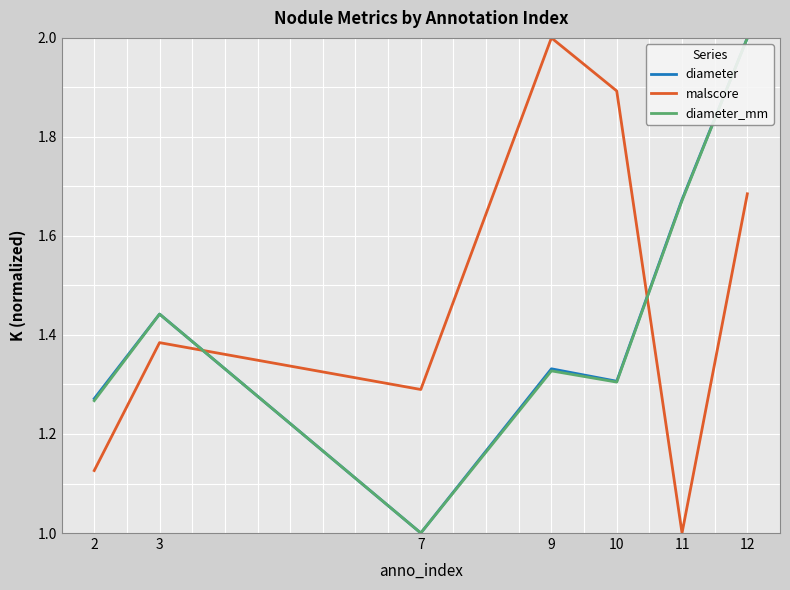

What is the total value across all series at 10?

4.5